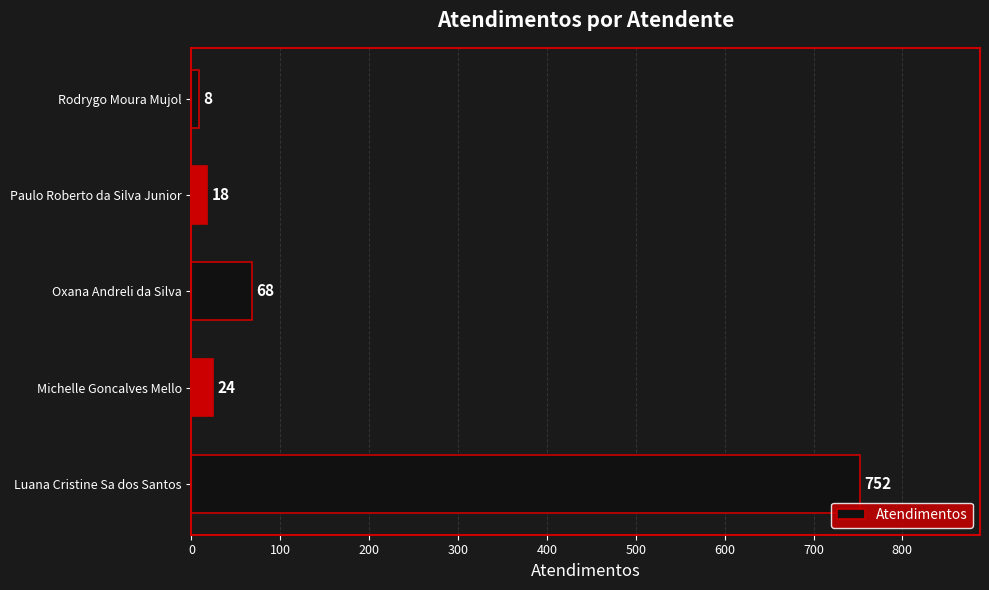

What is the average value?

174